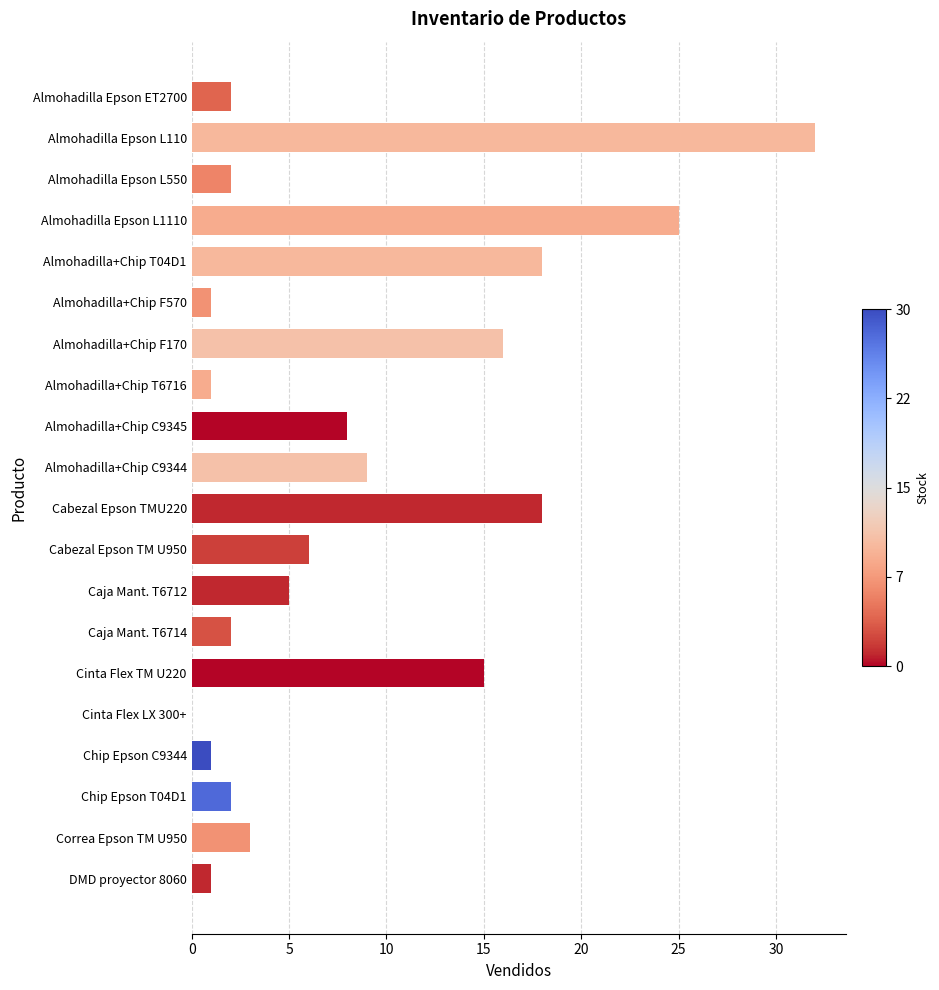

Which category has the highest value across all series?

Almohadilla Epson L110